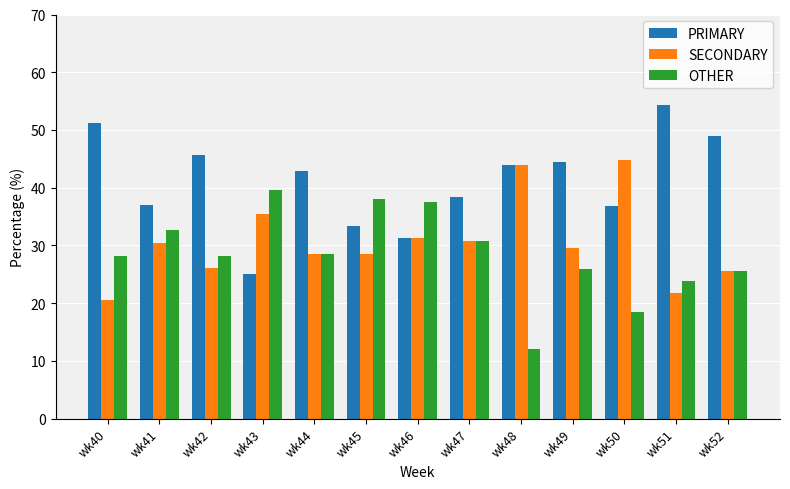

Which series has the largest total across all categories?

PRIMARY